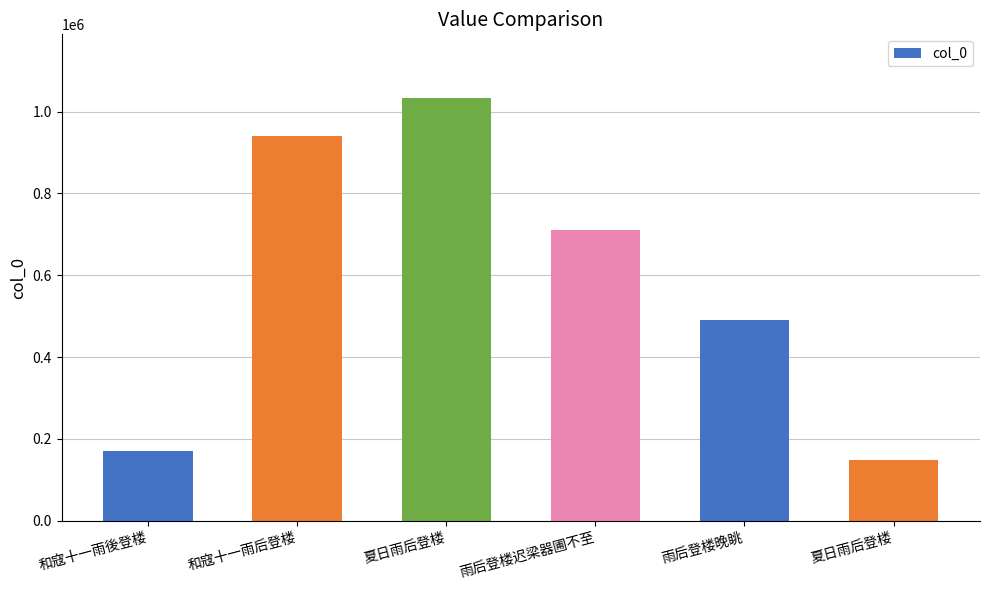

Are the bars horizontal?

No